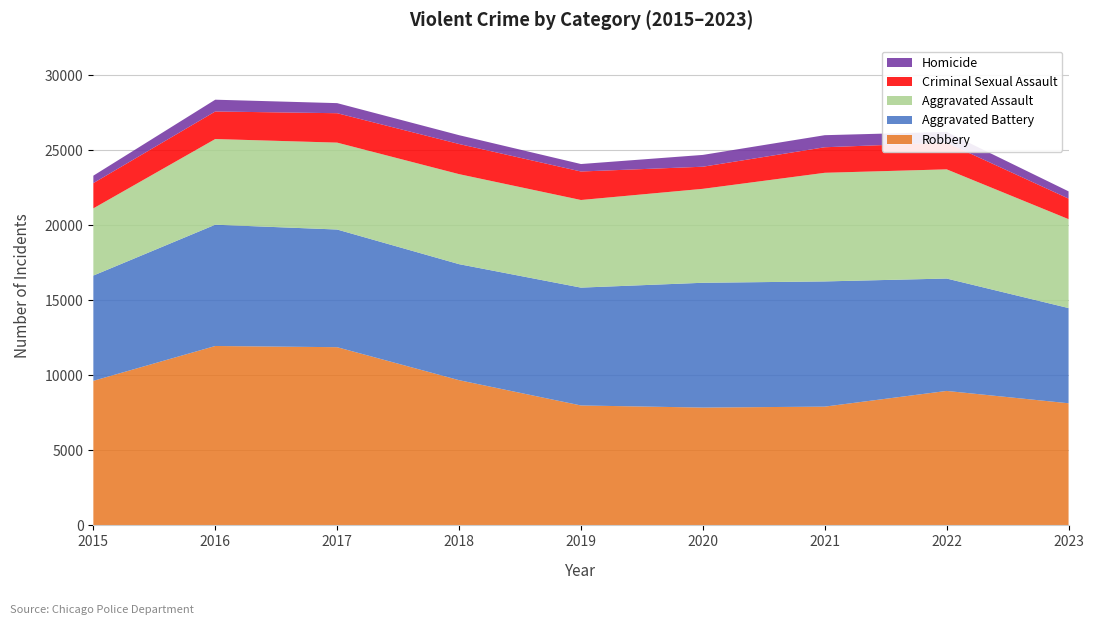

Reading left to right, extract all data points from this chart.

Aggravated Assault: 2015=4480	2016=5712	2017=5793	2018=6001	2019=5841	2020=6263	2021=7242	2022=7280	2023=5927
Aggravated Battery: 2015=7018	2016=8086	2017=7845	2018=7735	2019=7857	2020=8320	2021=8347	2022=7493	2023=6347
Criminal Sexual Assault: 2015=1683	2016=1836	2017=1961	2018=2009	2019=1900	2020=1474	2021=1703	2022=1776	2023=1371
Homicide: 2015=496	2016=786	2017=672	2018=589	2019=498	2020=787	2021=804	2022=719	2023=483
Robbery: 2015=9638	2016=11960	2017=11880	2018=9681	2019=7995	2020=7855	2021=7918	2022=8964	2023=8142